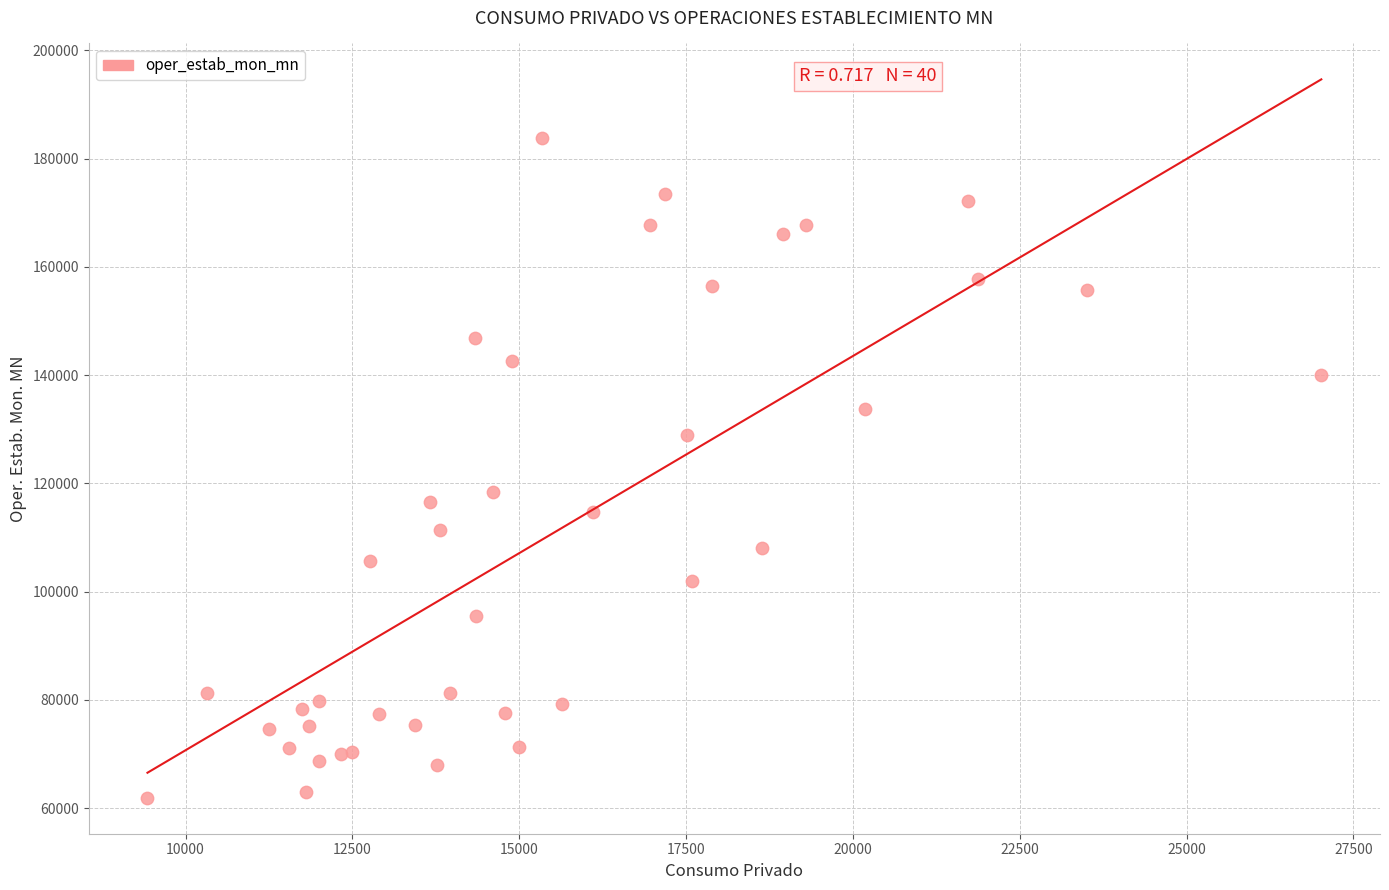

What Y value in the scatter plot is closest to 122862?

118377.2